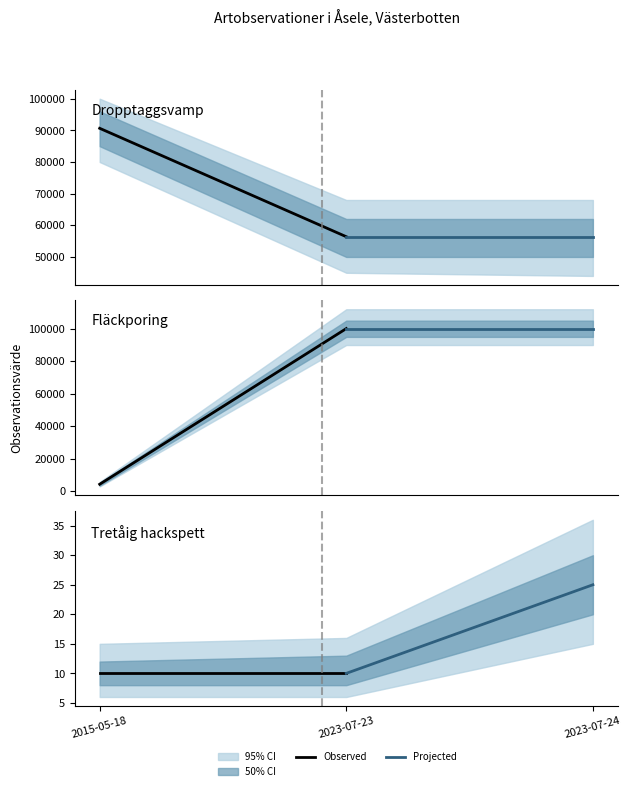

Is the value of Observed at 2023-07-23 greater than the value of Projected at 2023-07-23?

No